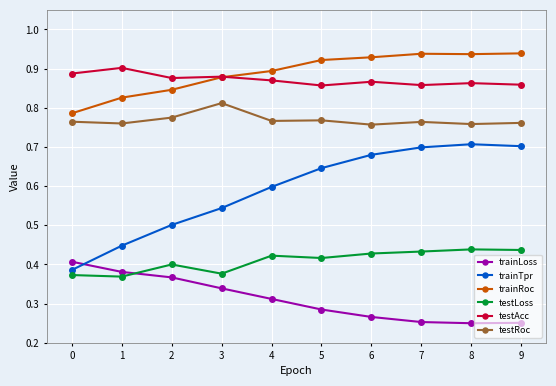

True or false: trainLoss and testRoc intersect in this chart.

False